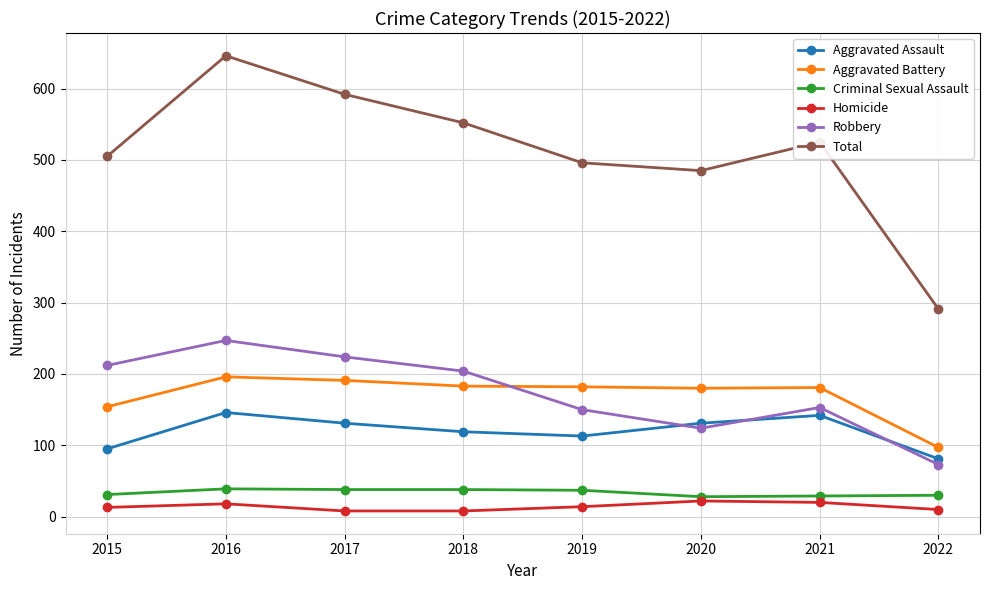

True or false: Criminal Sexual Assault has a value of 38 at 2017.

True